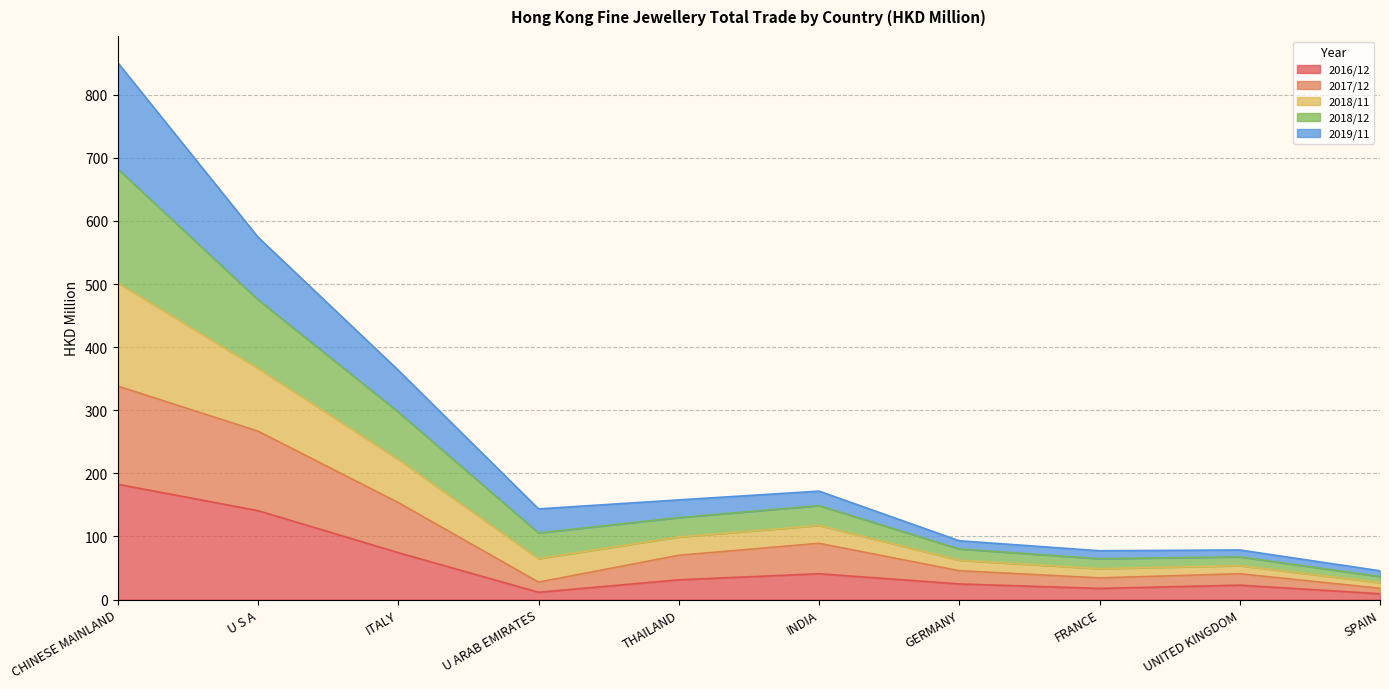

In 2017/12, how many points are lower than both neighbors (excluding endpoints)?

2